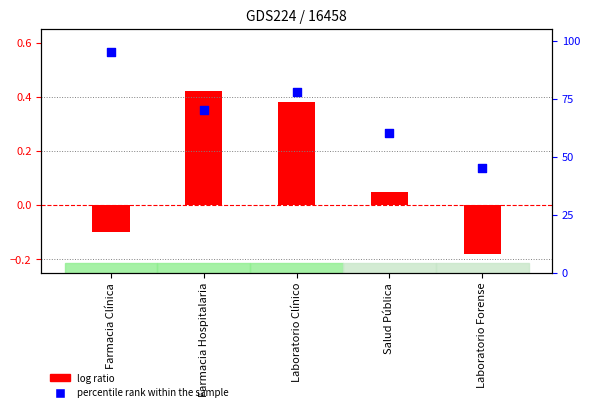

What is the total value across all series at Salud Pública?

60.0